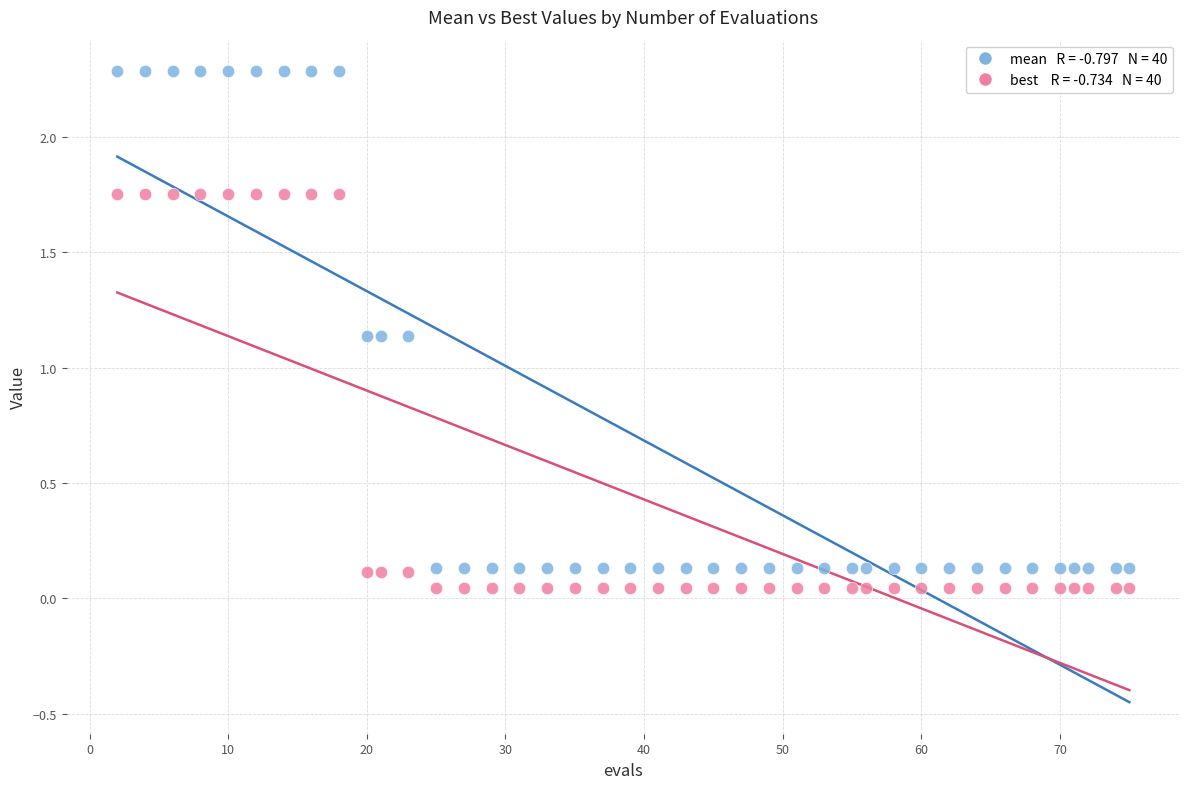

Across all data points, what is the range of Y values (max minus min)?

2.2